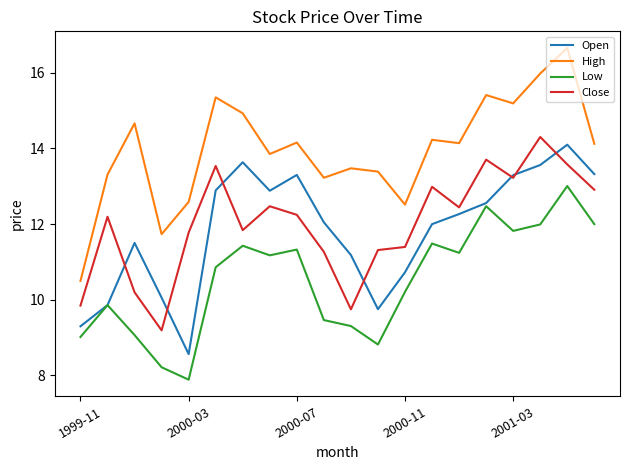

Which series has the largest range (max minus min)?

High